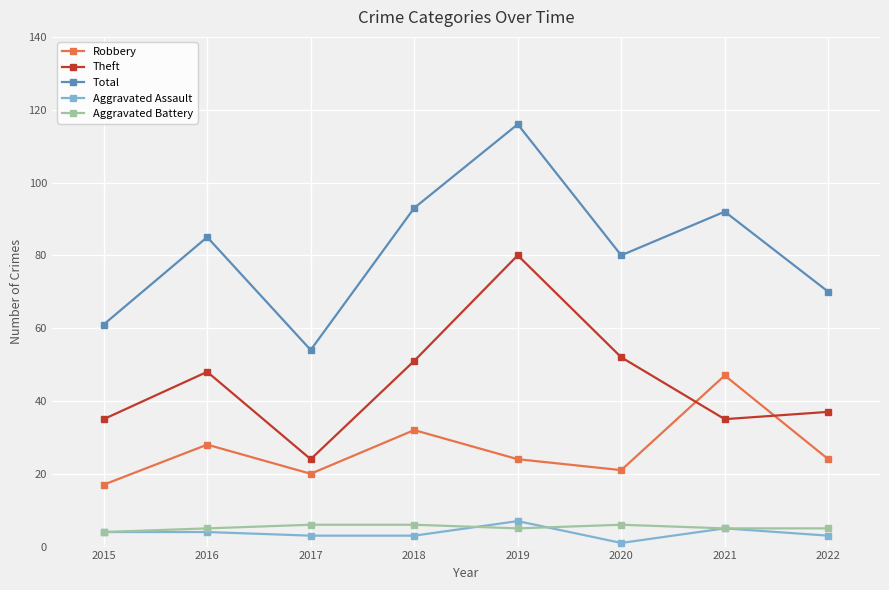

What is the average value of the Aggravated Battery series?

5